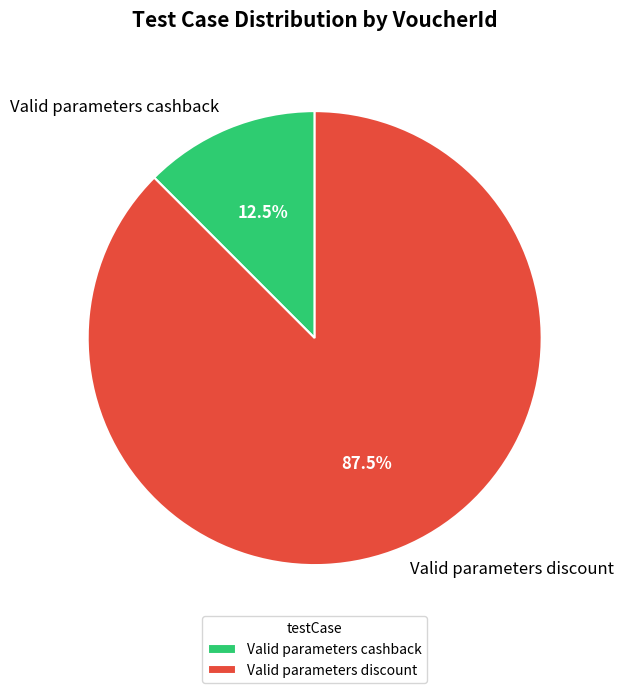

Between Valid parameters discount and Valid parameters cashback, which is larger?

Valid parameters discount